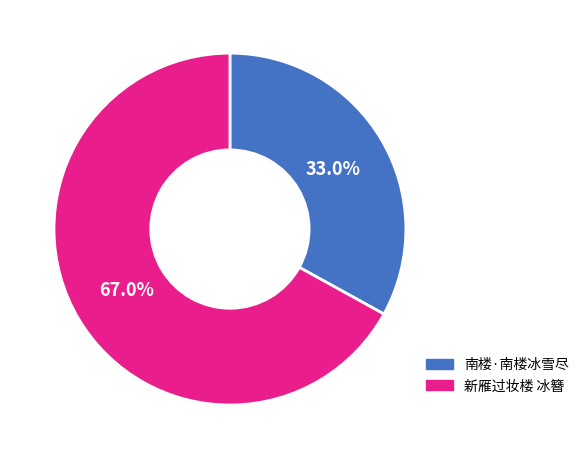

To the nearest percent, what is the difference between the largest and smallest slice percentages?

34%